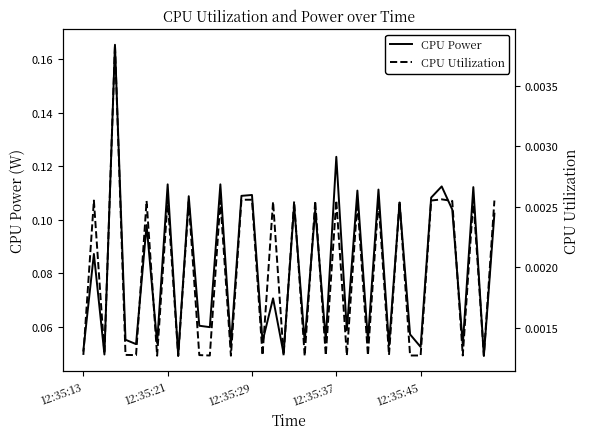

Where is CPU Utilization nearest to the value 0?

9